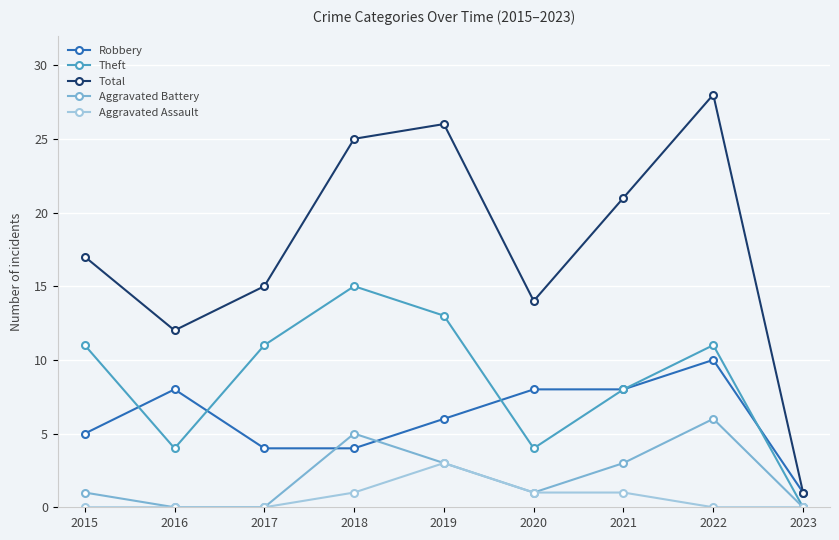

Which series changed the most between 2016 and 2018?

Total